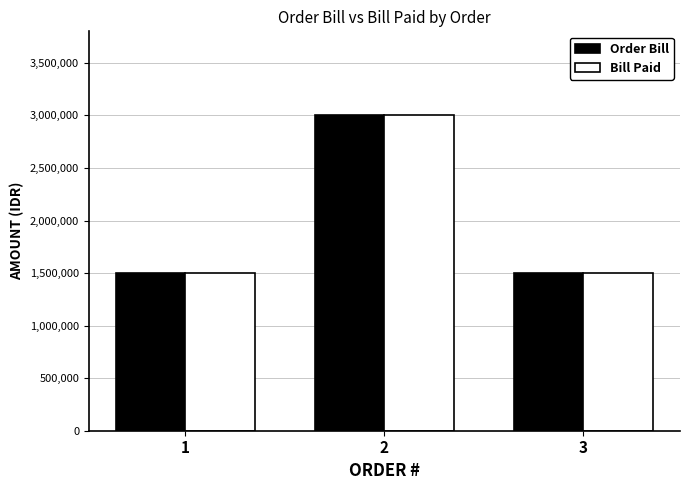

What is the lowest value of the Bill Paid series?

1500000